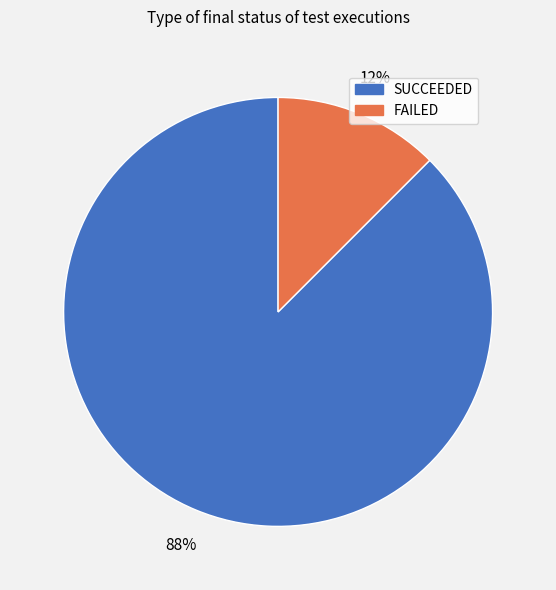

Is FAILED the majority of the pie?

No